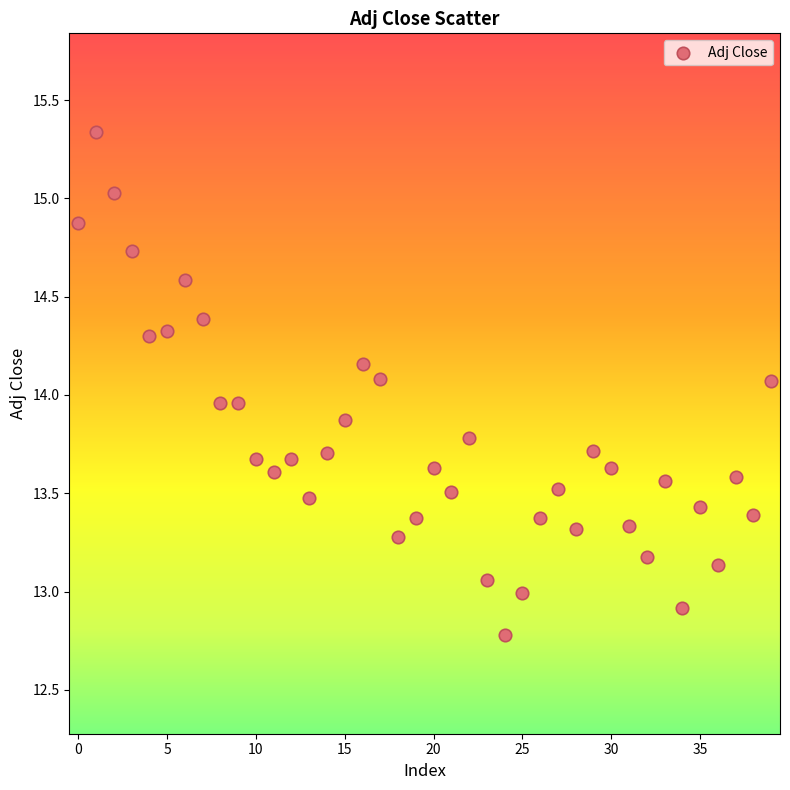

What is the range of Y values (max minus min)?

2.6